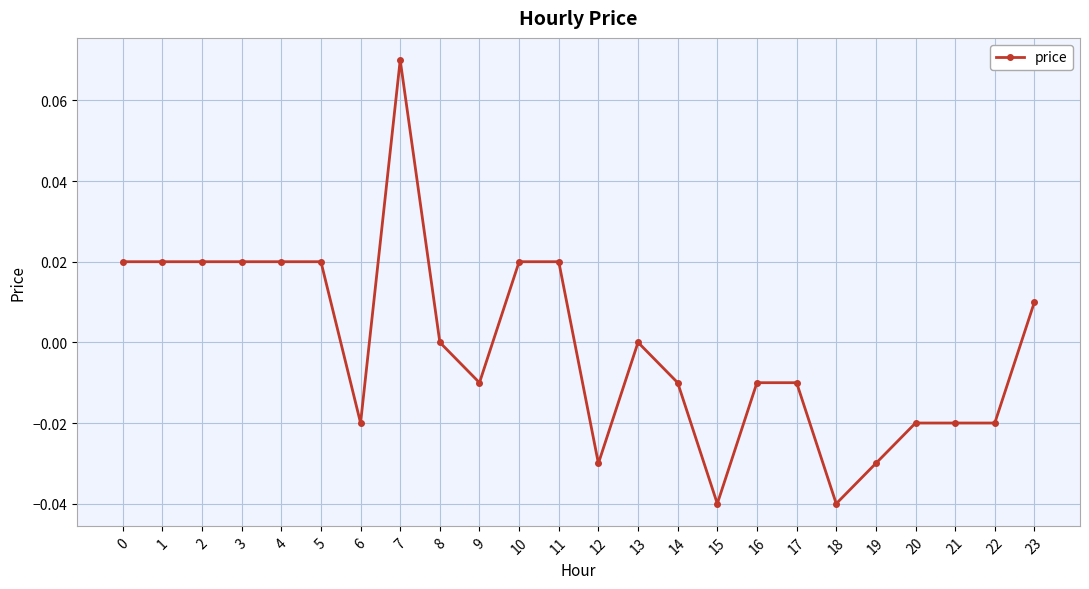

Which has a higher value, 15 or 21?

21